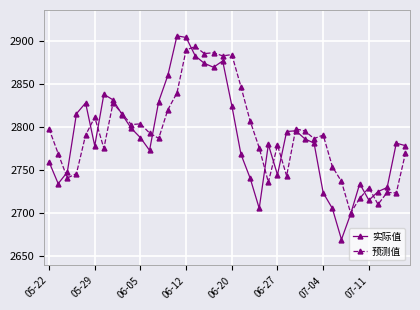

What is the minimum value shown in the chart?

2669.0